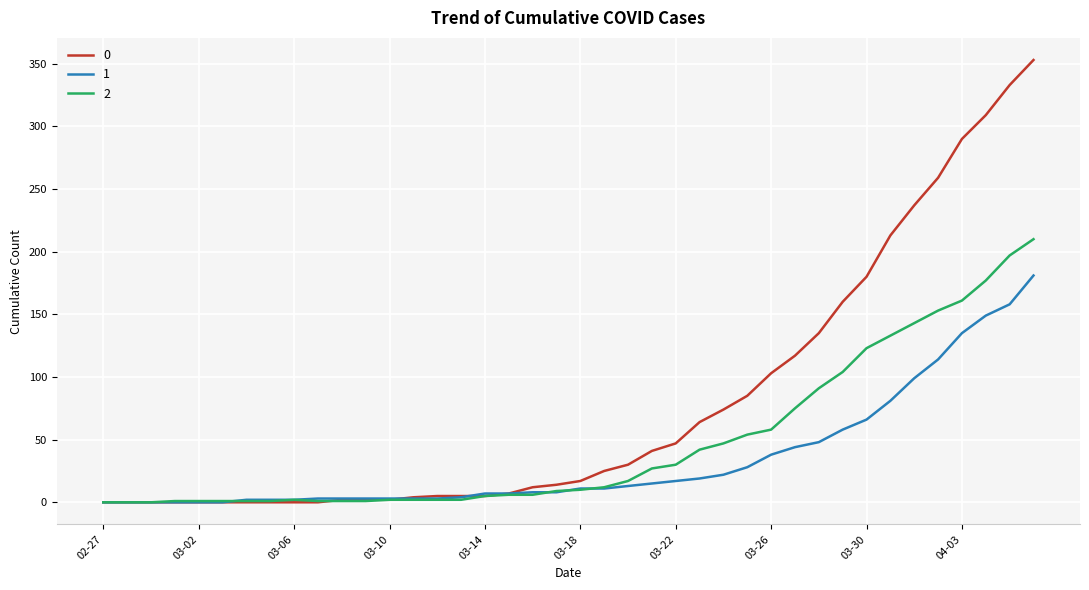

List the series in order of their peak value, highest first.

0, 2, 1